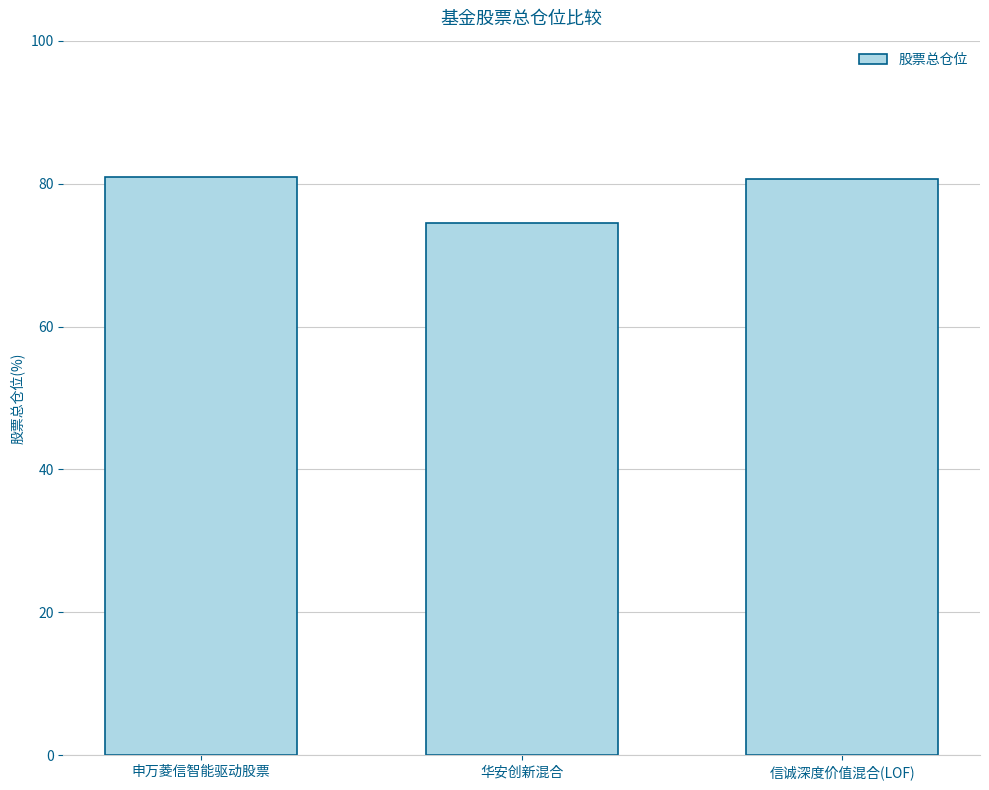

At which category does the chart reach its minimum across all series?

华安创新混合